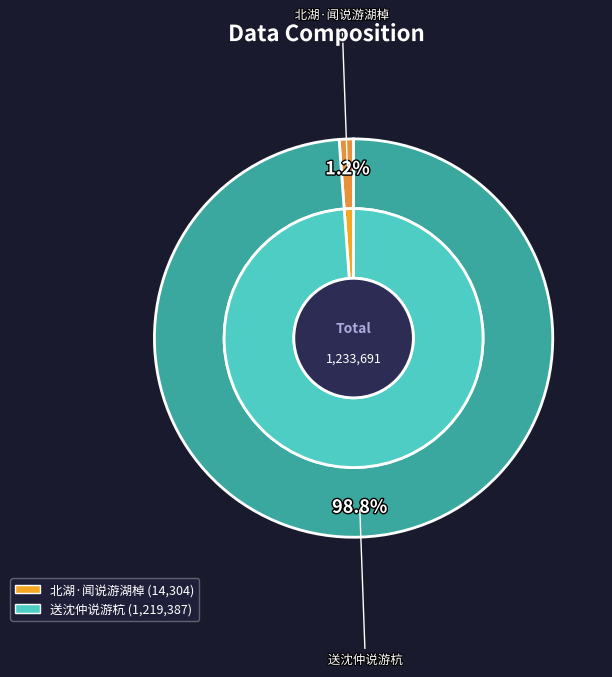

Which category accounts for the majority?

送沈仲说游杭